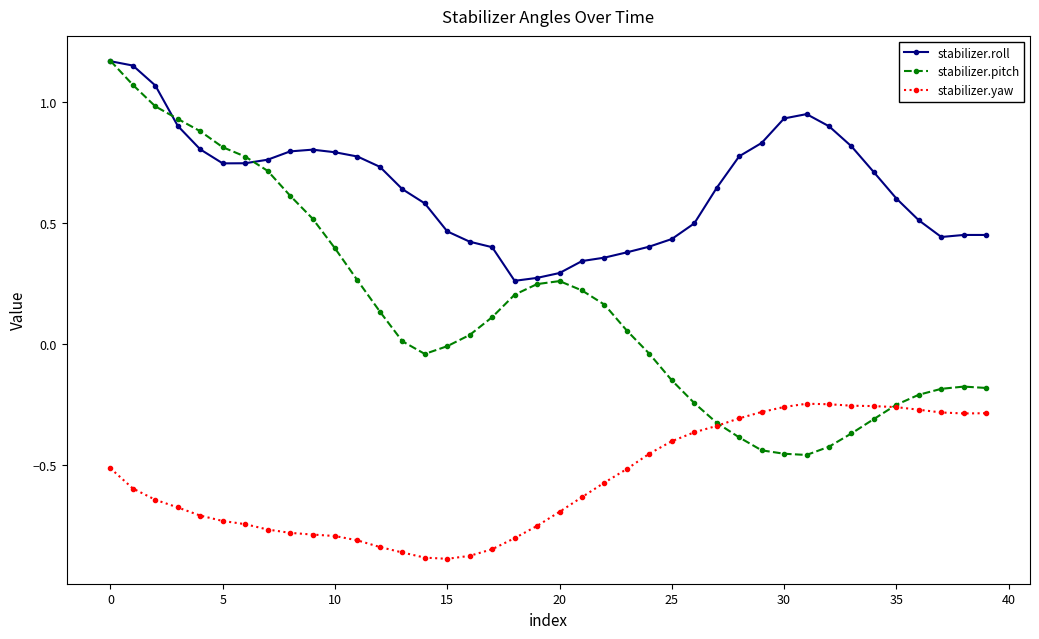

In stabilizer.pitch, how many points are higher than both neighbors (excluding endpoints)?

2